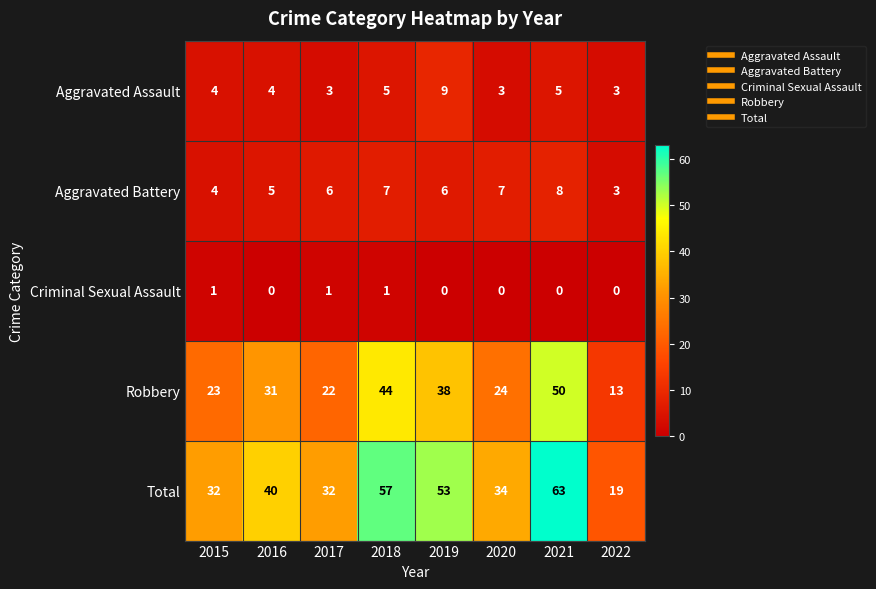

Which label corresponds to the largest value in the chart?

2021